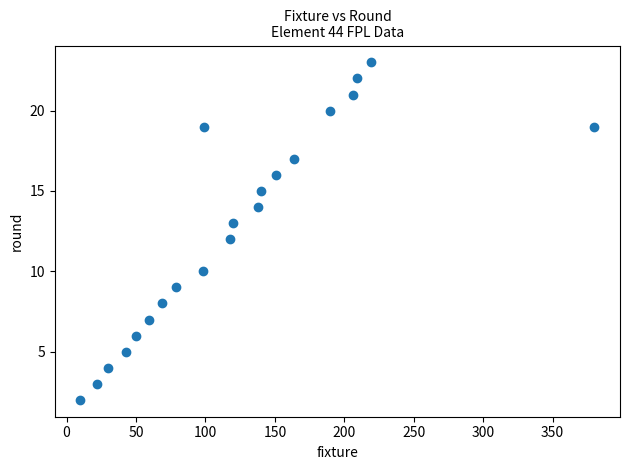

What is the range of X values (max minus min)?

370